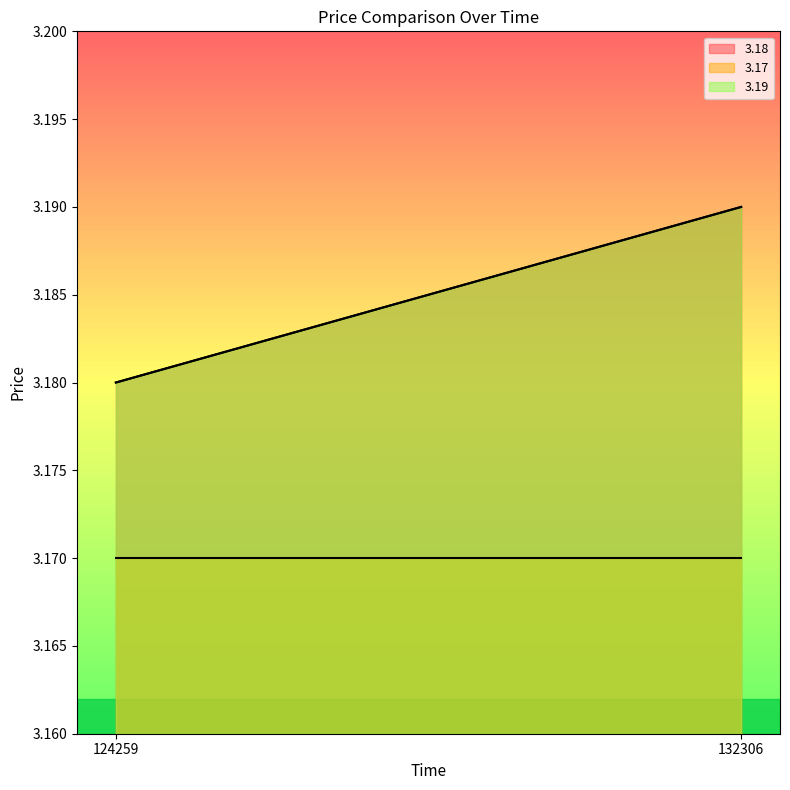

Is it true that 3.18 equals 4.9 at 132306?

False